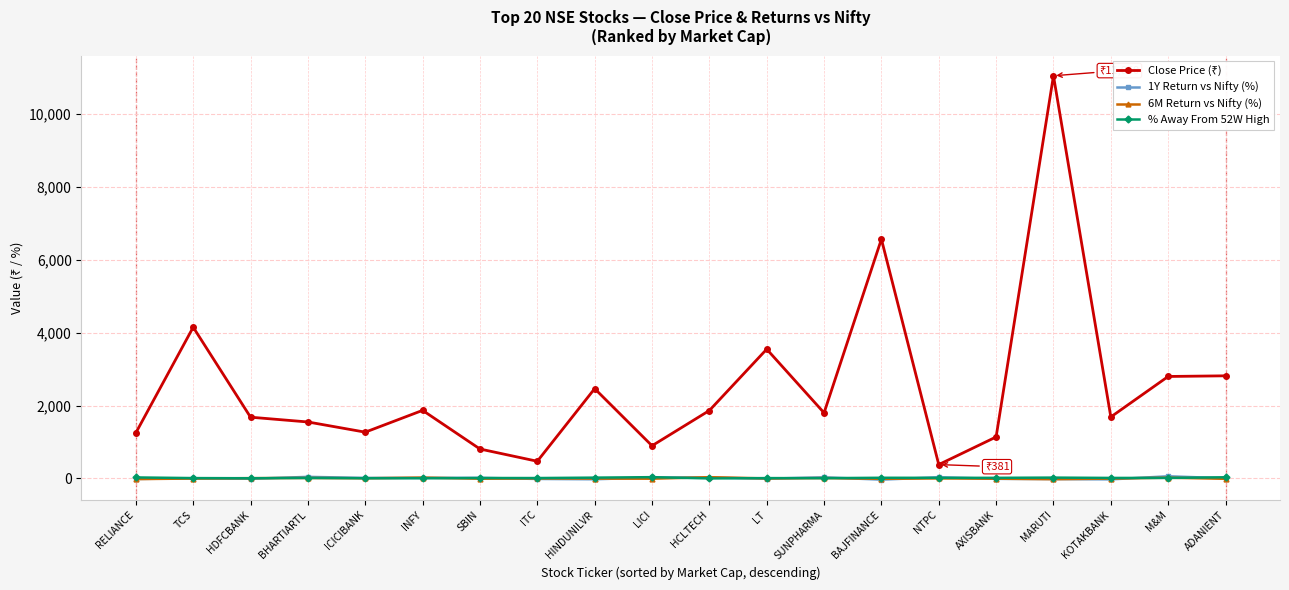

True or false: 1Y Return vs Nifty (%) has more than 1 points higher than both neighbors.

True